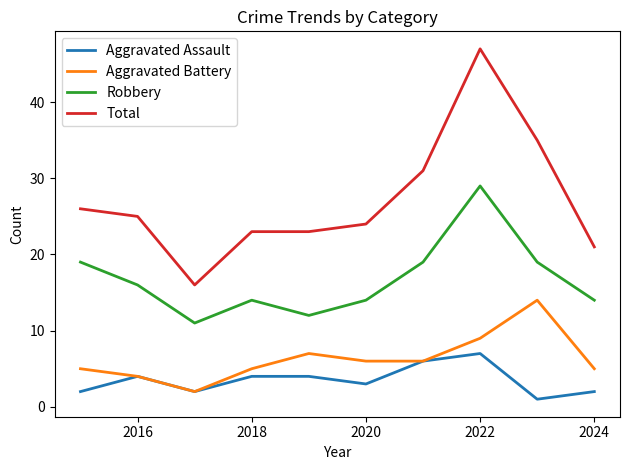

How many lines are shown in the chart?

4